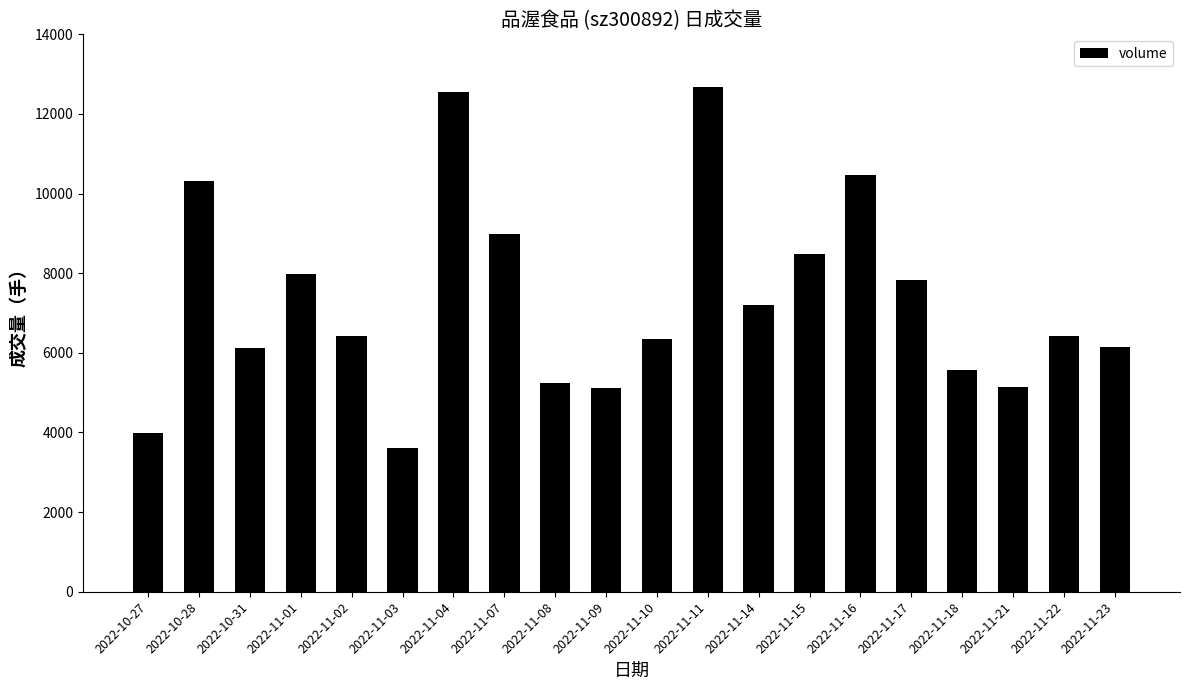

What is the value of the 2nd bar from the left?

10320